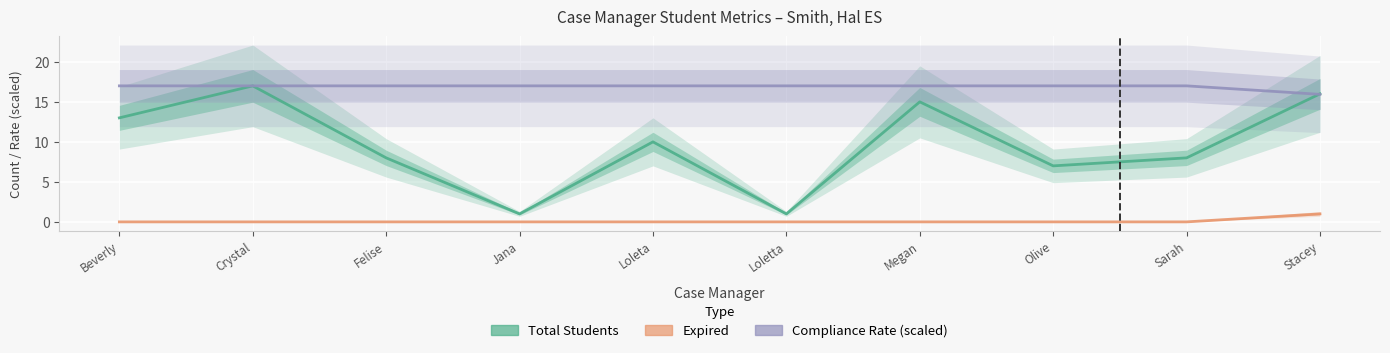

List the series in order of their overall mean, highest first.

Compliance Rate, Total Students, Expired